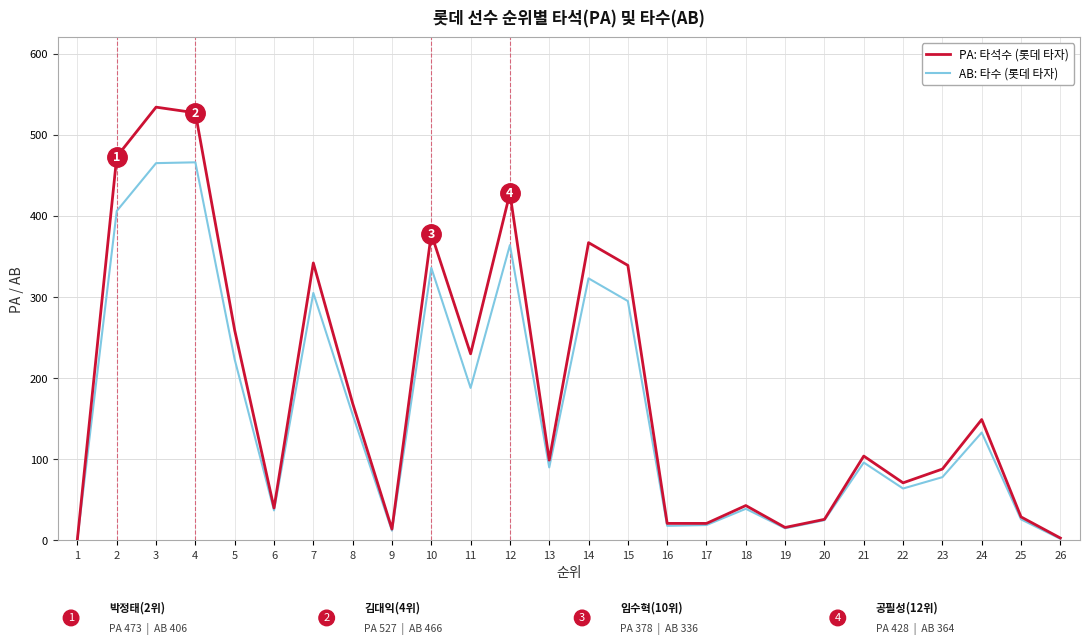

At 23, list the series in order from smallest to largest.

AB: 타수 (롯데 타자), PA: 타석수 (롯데 타자)